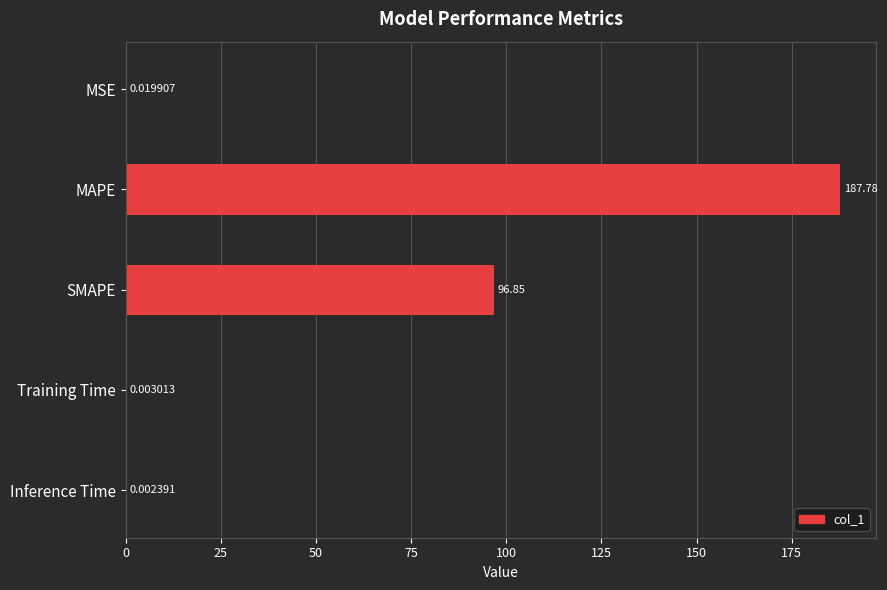

What is the sum of the values at MSE and MAPE?

187.8